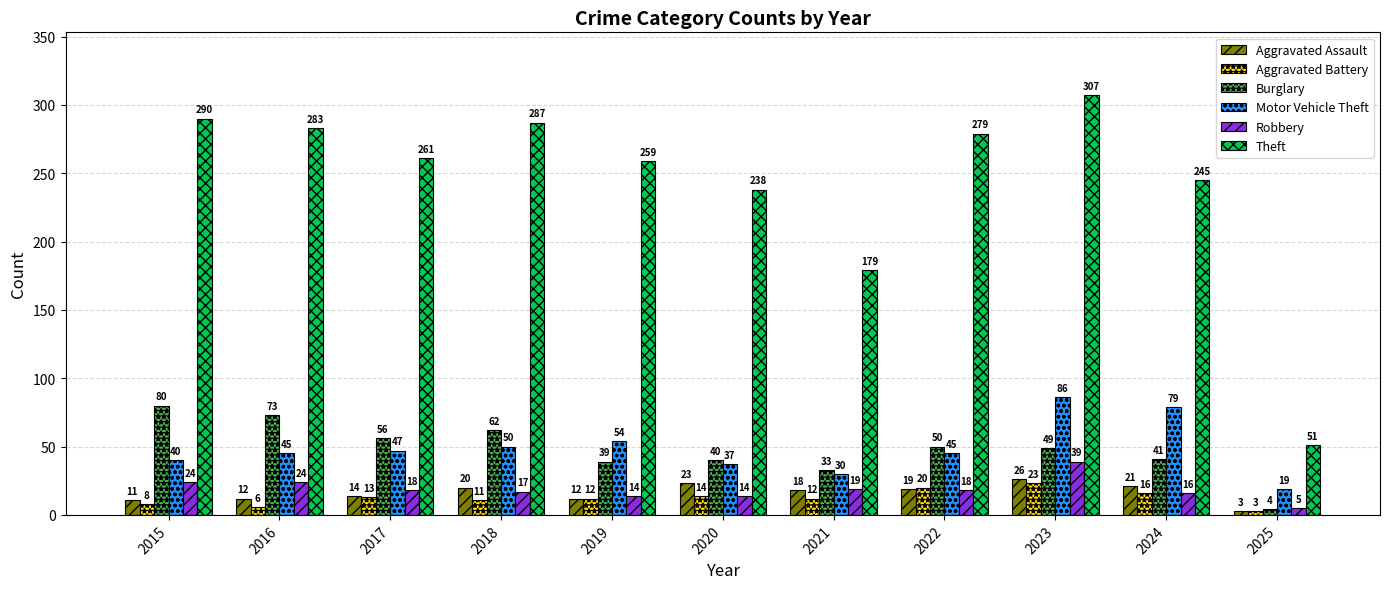

What is the value of the Burglary bar at the 9th from the left?

49